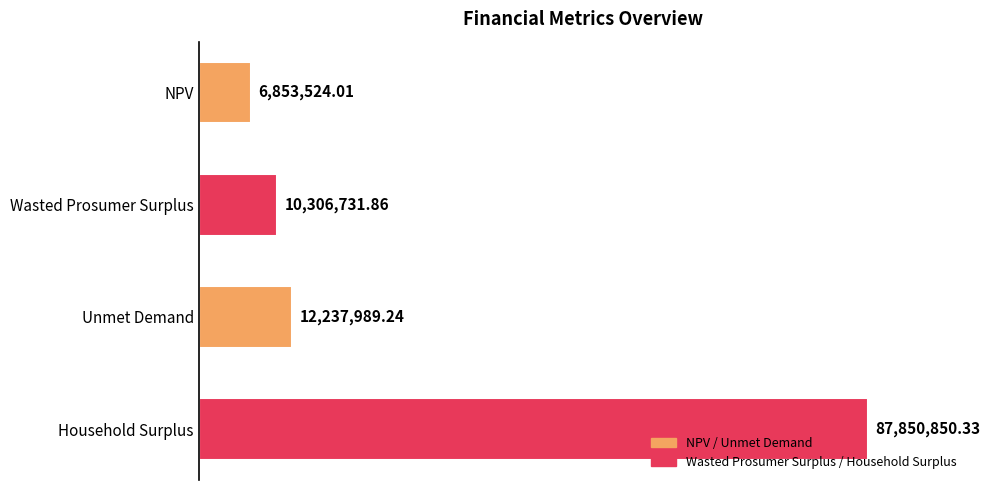

Rank the categories by value from highest to lowest.

Household Surplus, Unmet Demand, Wasted Prosumer Surplus, NPV